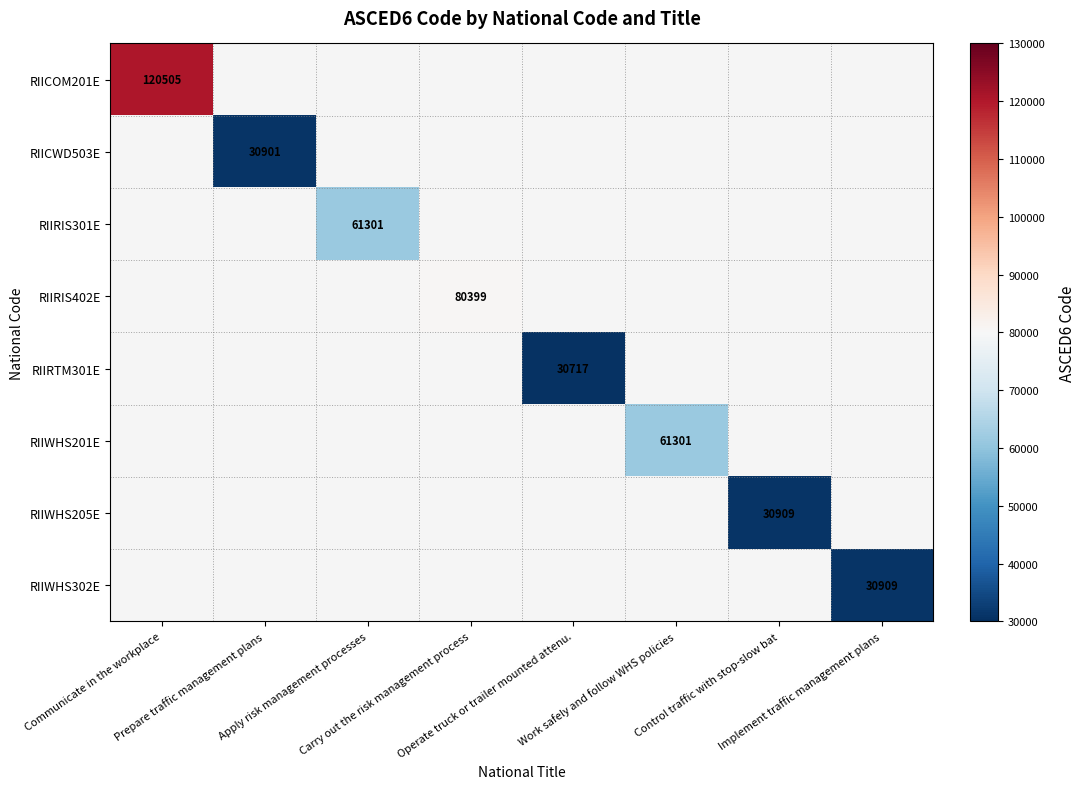

Read the RIIWHS201E value at Work safely and follow WHS policies.

61301.0